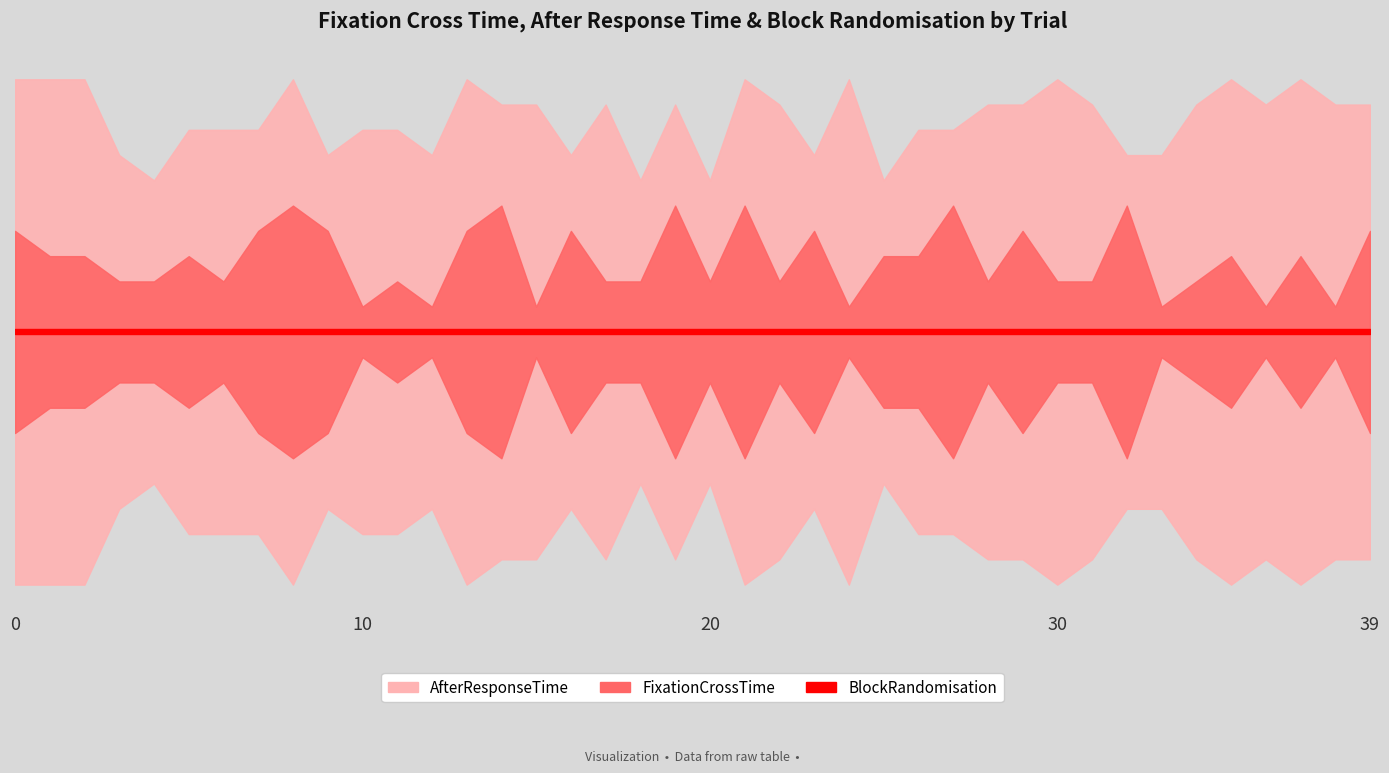

How many series are shown in this chart?

3